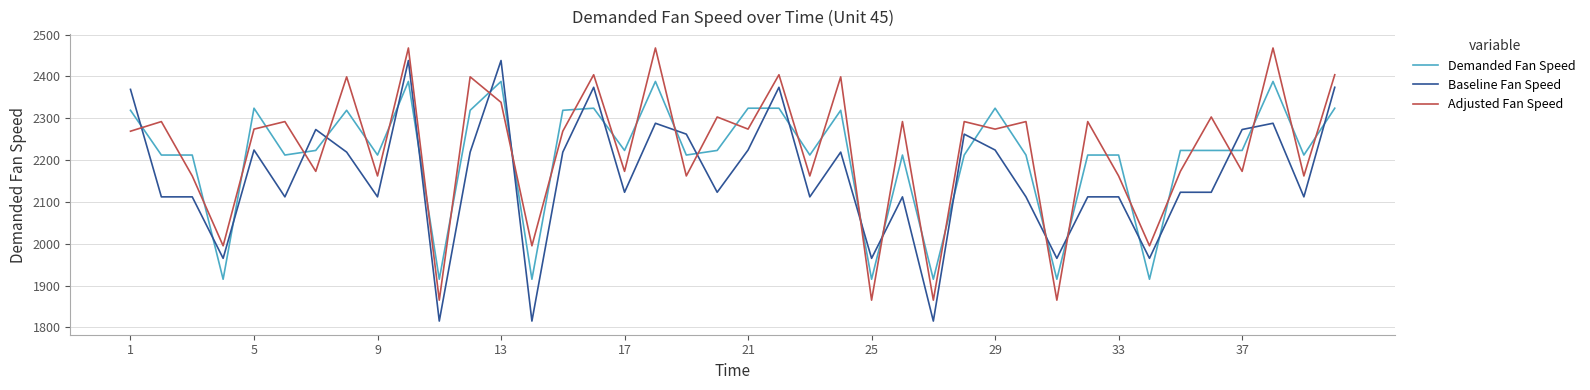

Rank the series by their maximum value, from highest to lowest.

Adjusted Fan Speed, Baseline Fan Speed, Demanded Fan Speed